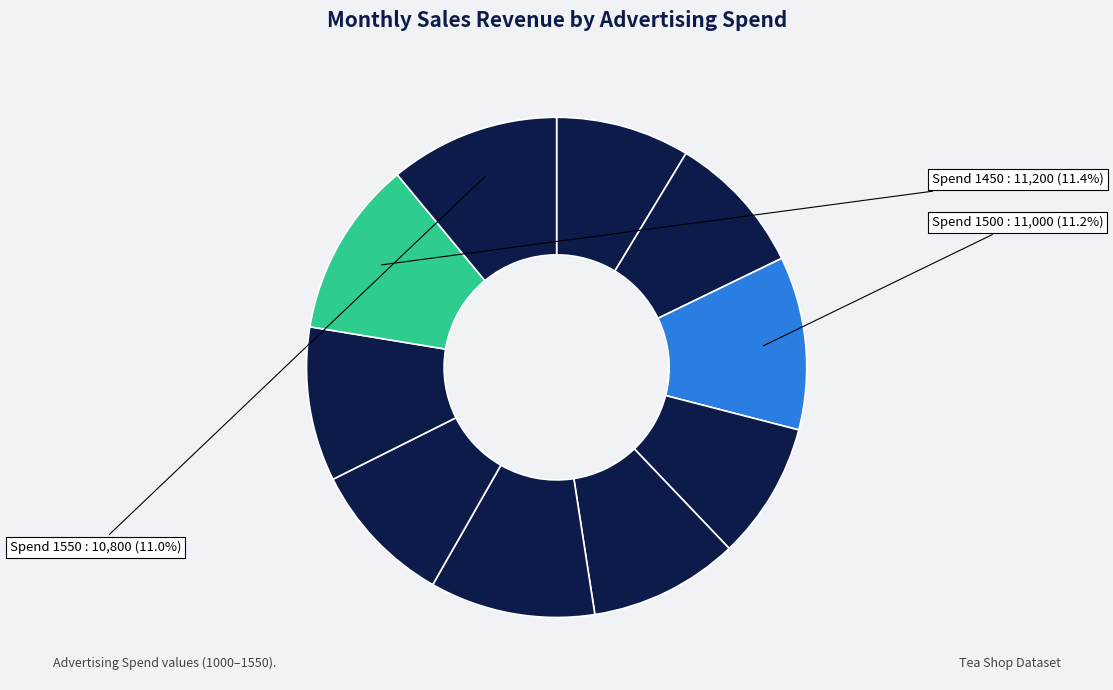

Which category has the biggest portion of the pie?

1450